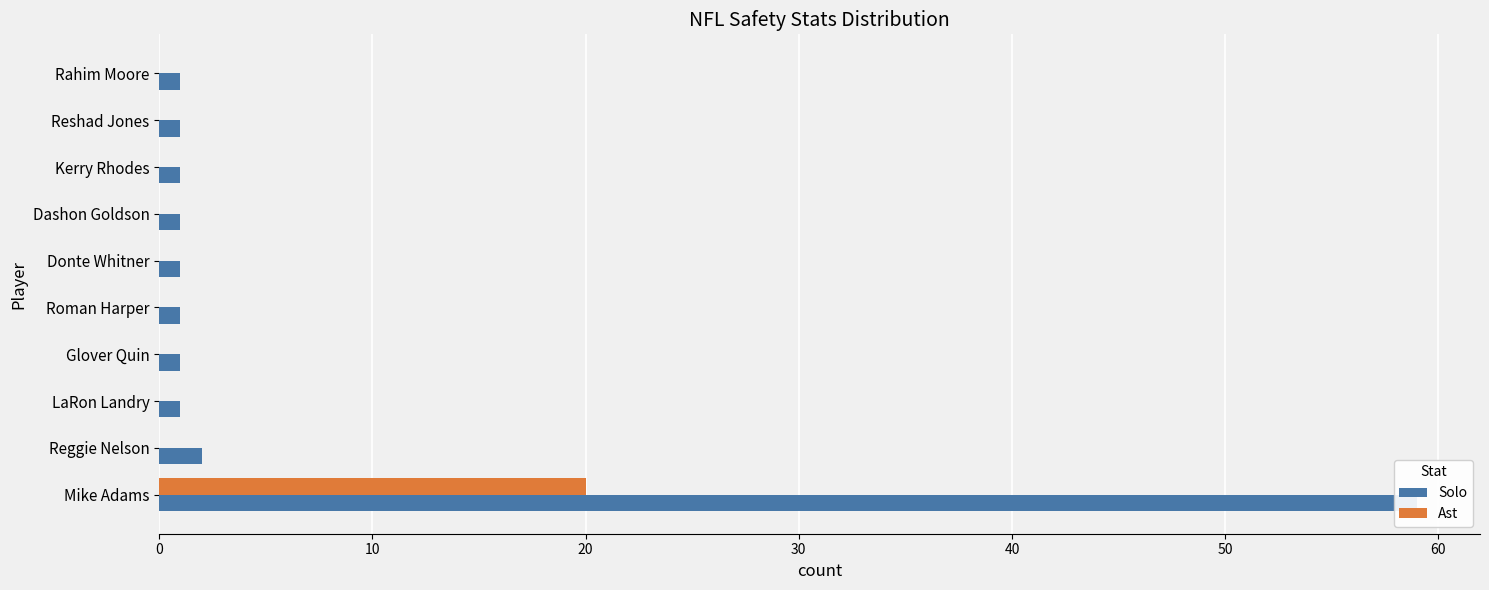

What is the spread (max minus min) of values at Dashon Goldson?

1